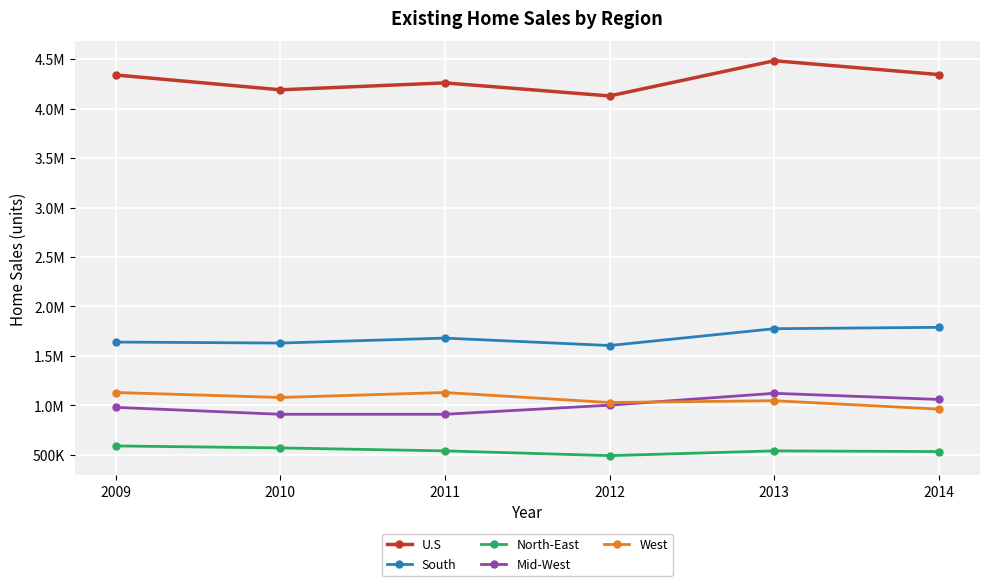

Between 2010 and 2009, which is larger?

2009